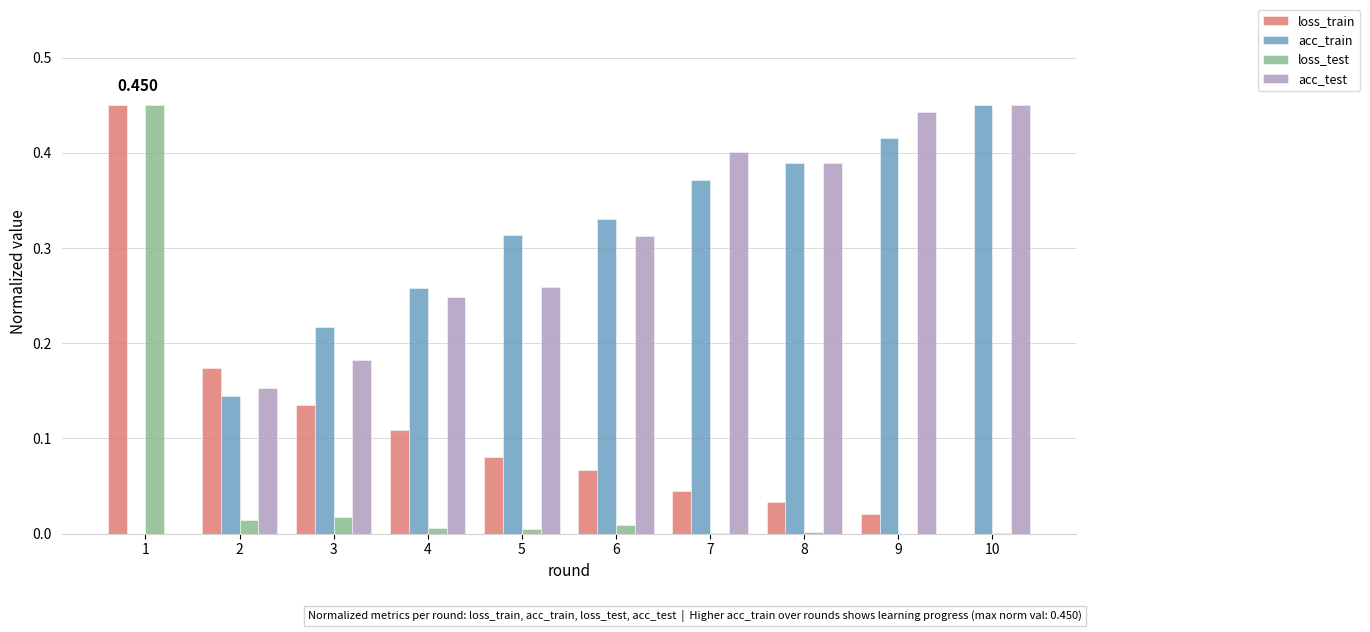

Between 6 and 7, which series saw the biggest shift?

acc_test